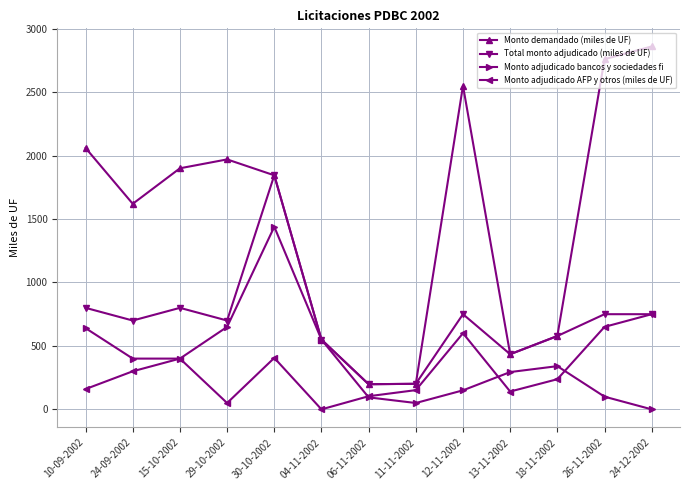

What is the spread (max minus min) of values at 24-12-2002?

2860.0